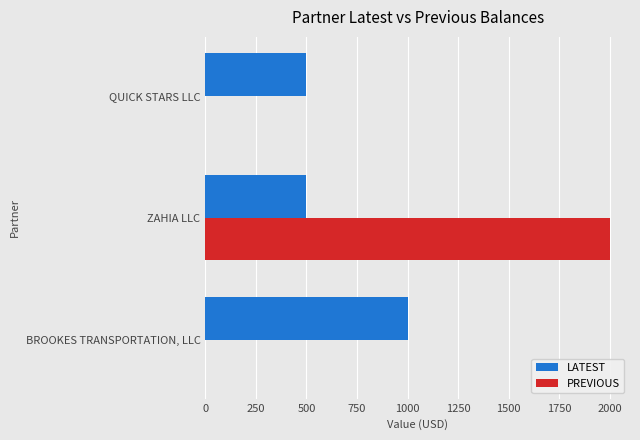

True or false: PREVIOUS has a value of 0 at QUICK STARS LLC.

True